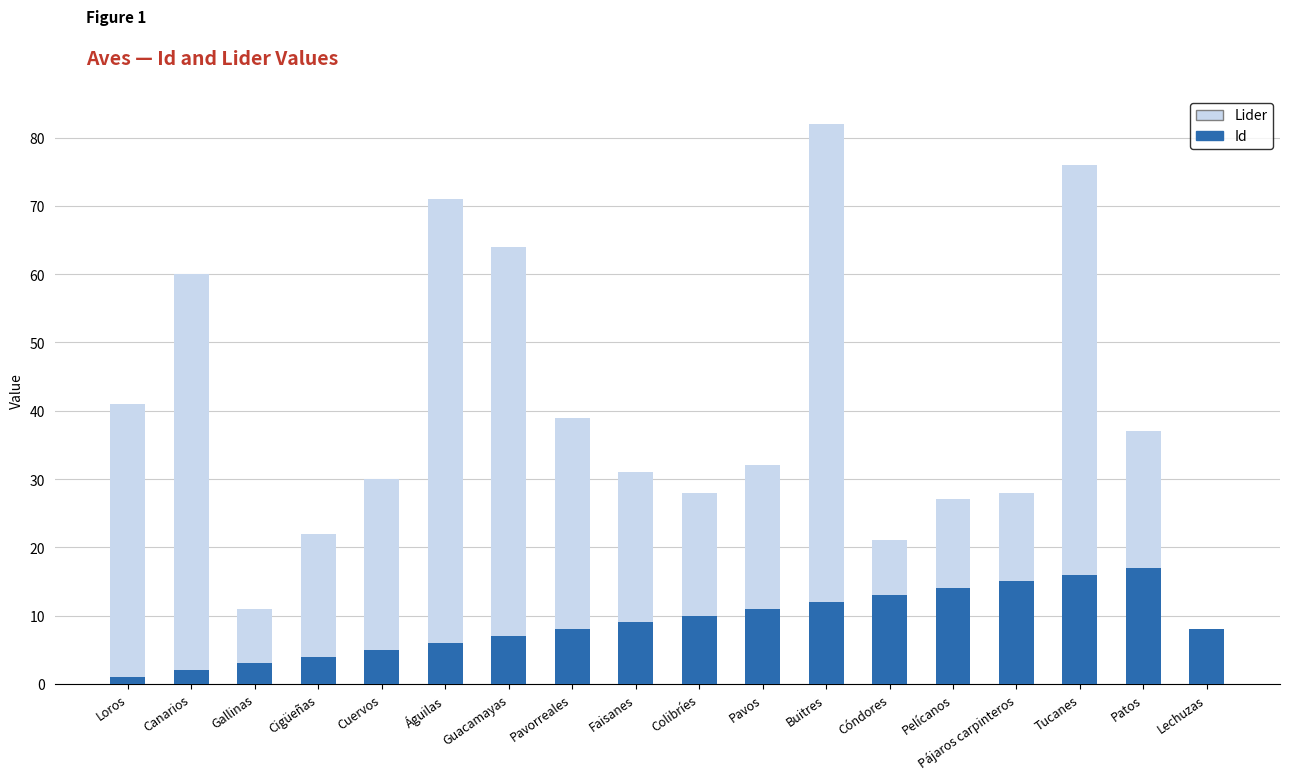

Does the chart contain stacked bars?

Yes